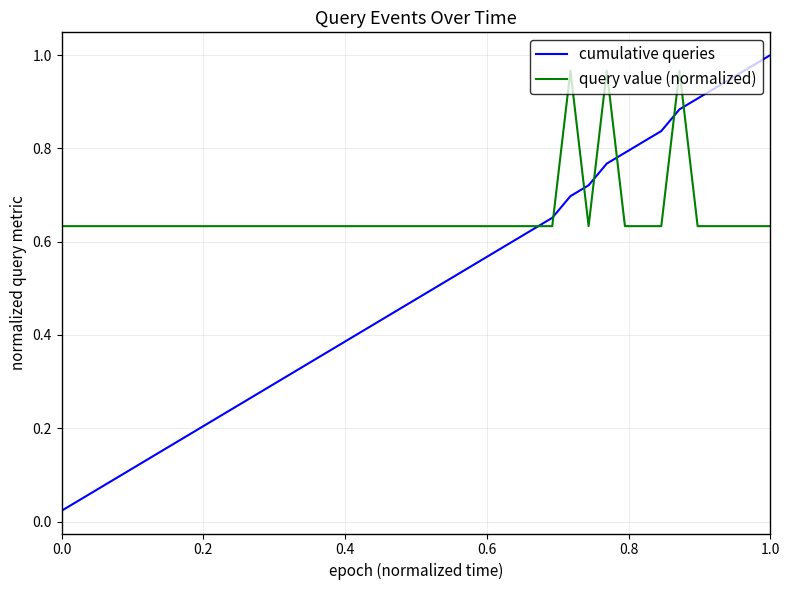

How many lines are shown in the chart?

2